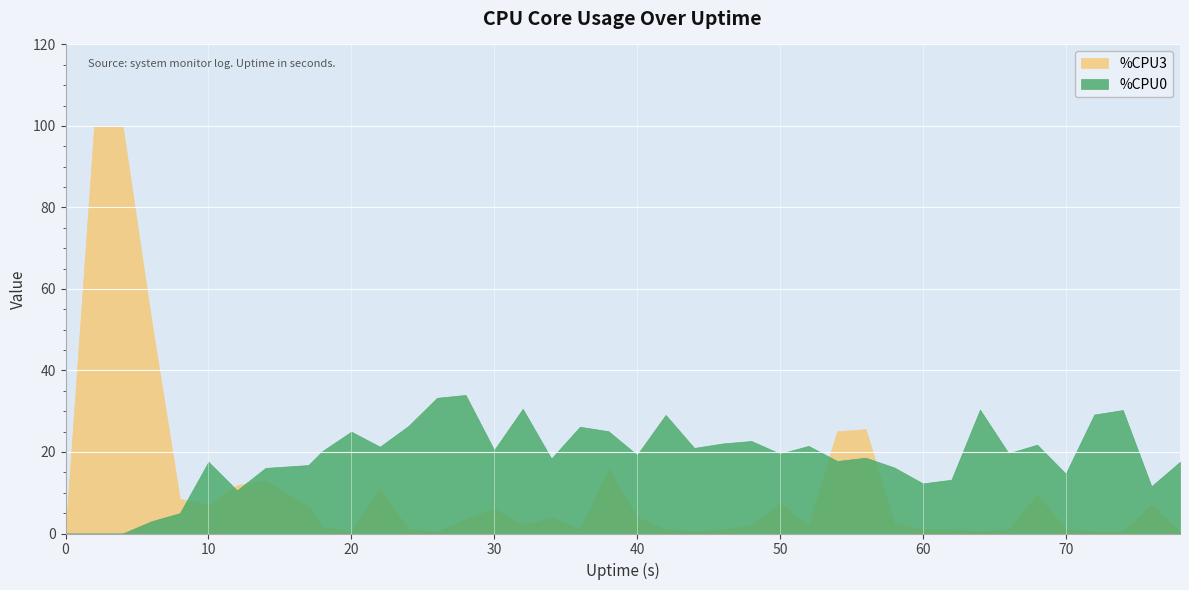

What are all the series names shown in the legend?

%CPU3, %CPU0